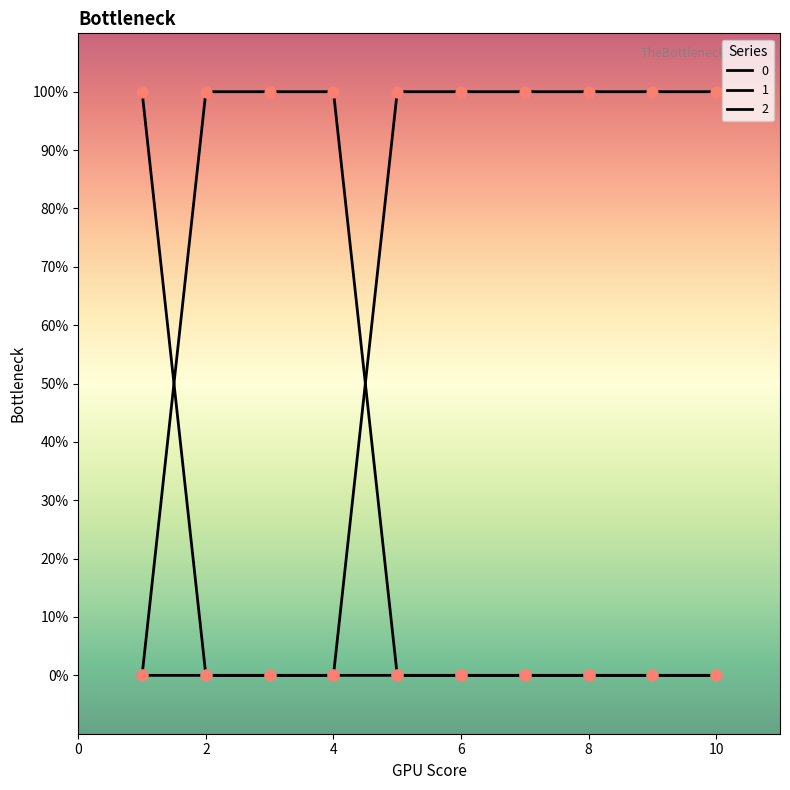

Is this an area chart (filled region under the line)?

No